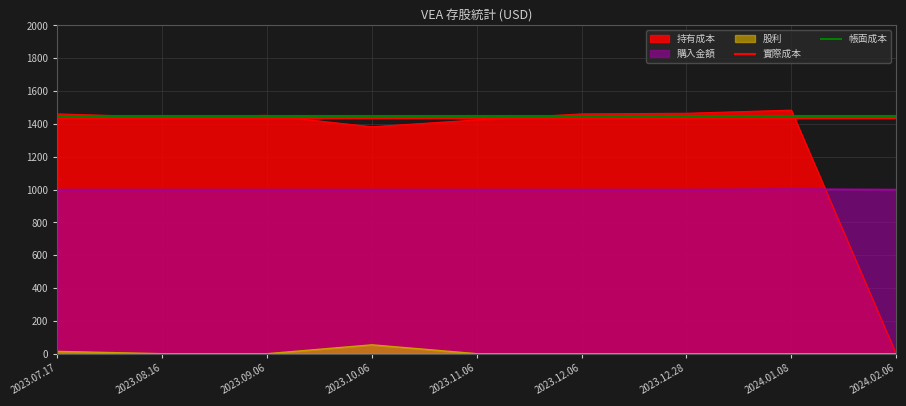

What is the spread (max minus min) of values at 2023.08.16?

12.3